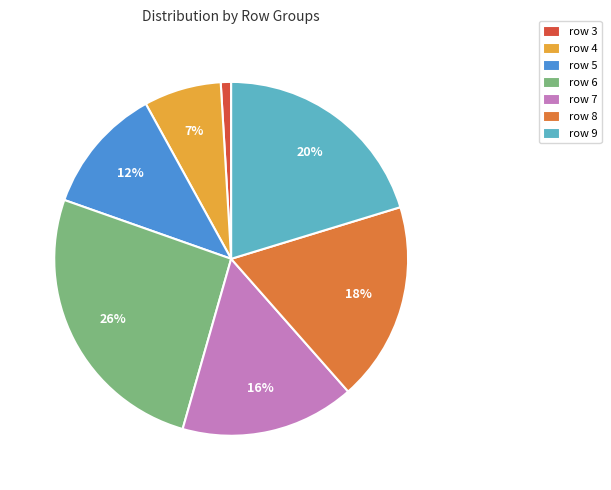

What is the ratio of the value at row 8 to the value at row 4?

2.6